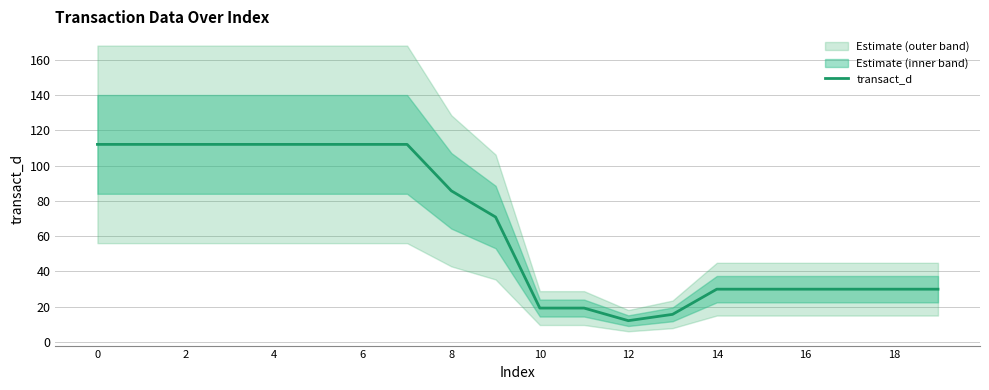

What is the sum of all values?

1298.7